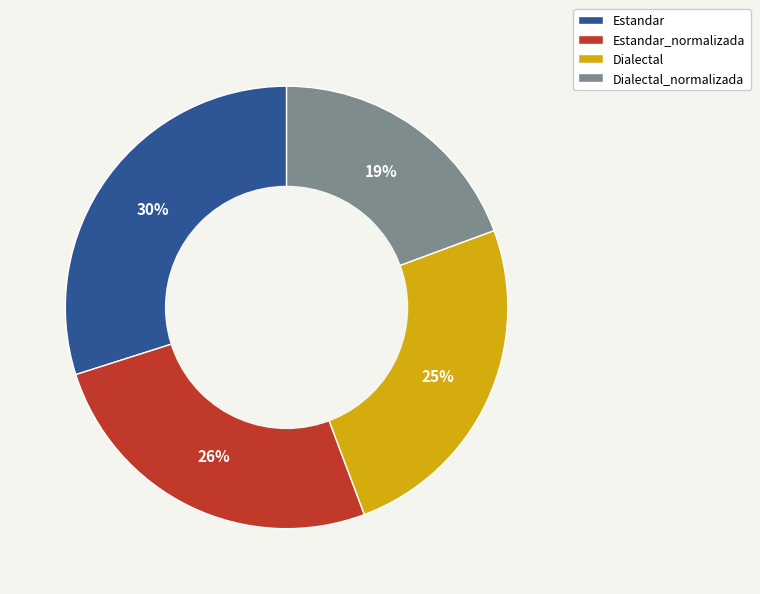

What is the ratio of the value at Estandar_normalizada to the value at Estandar?

0.9